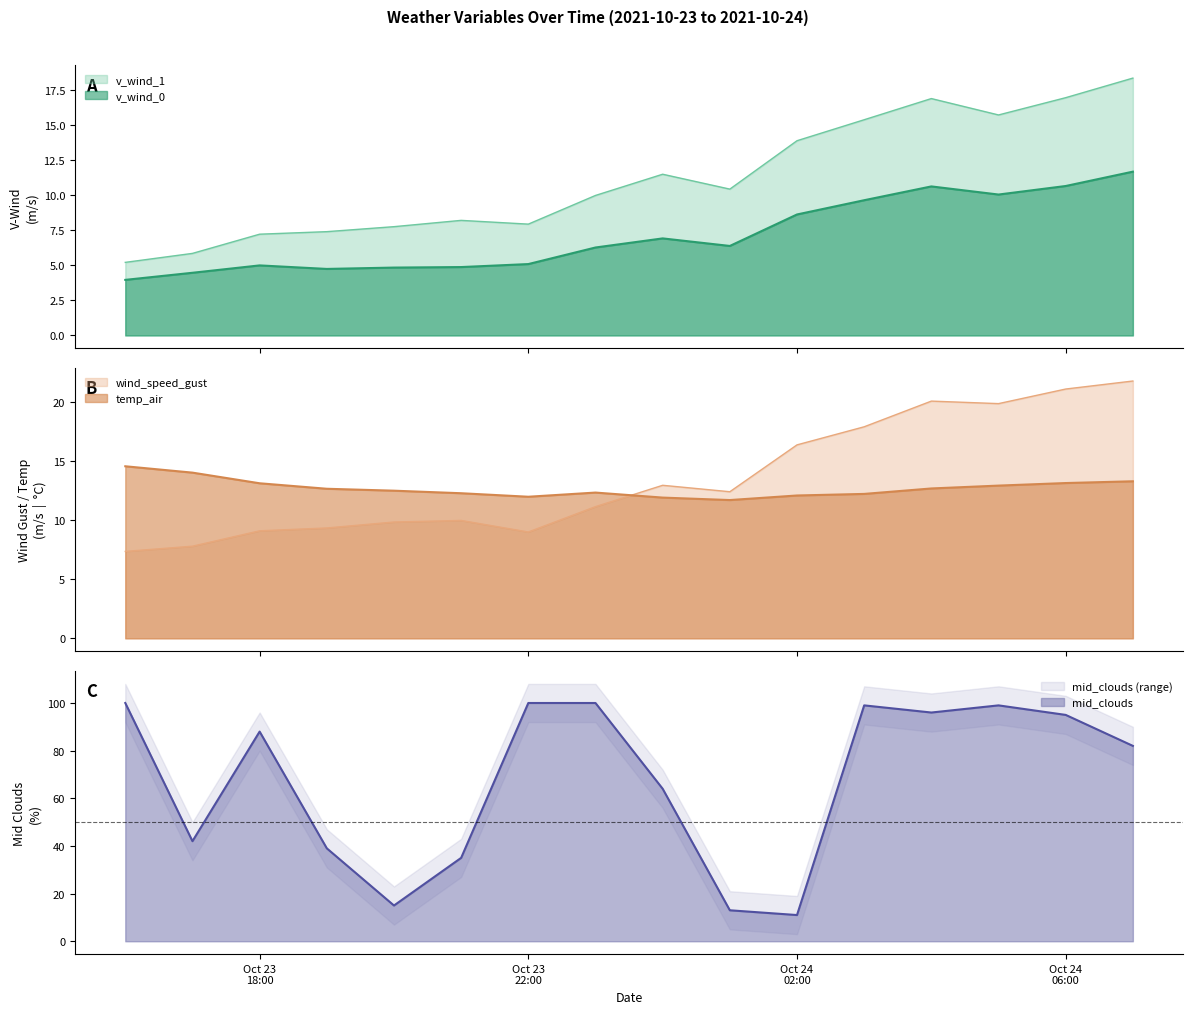

At which category does temp_air reach its first local peak?

2021-10-23 23:00